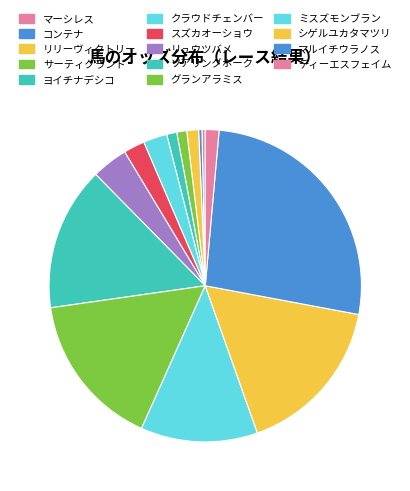

Which slice is the largest?

マルイチウラノス